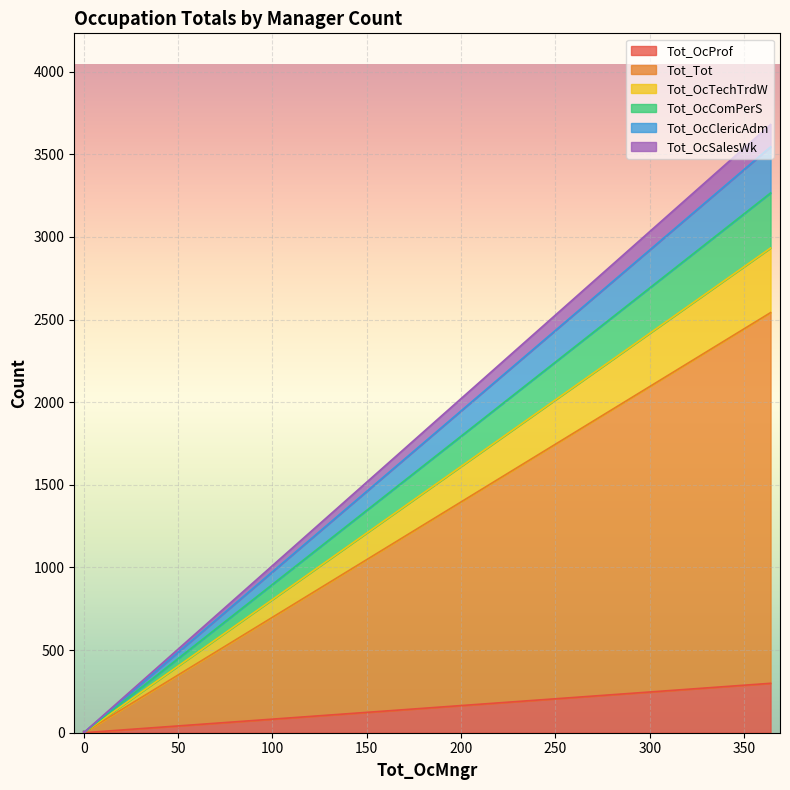

Reading right to left, what are all the values shown in this chart?

Tot_OcProf: 0=0	0=4	364=299
Tot_Tot: 0=0	0=3	364=2243
Tot_OcTechTrdW: 0=0	0=0	364=391
Tot_OcComPerS: 0=0	0=0	364=333
Tot_OcClericAdm: 0=0	0=0	364=279
Tot_OcSalesWk: 0=0	0=0	364=135